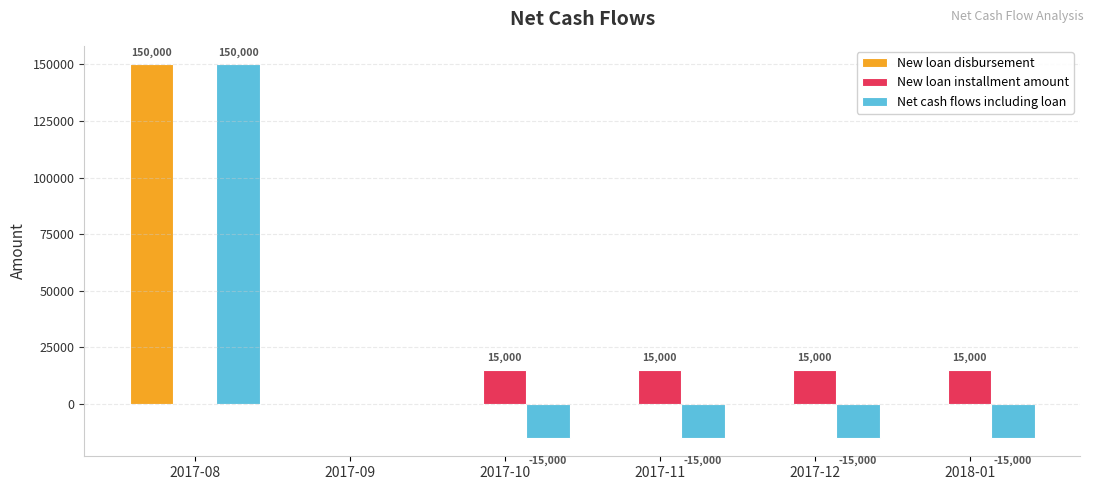

How many data points does each series have?

6